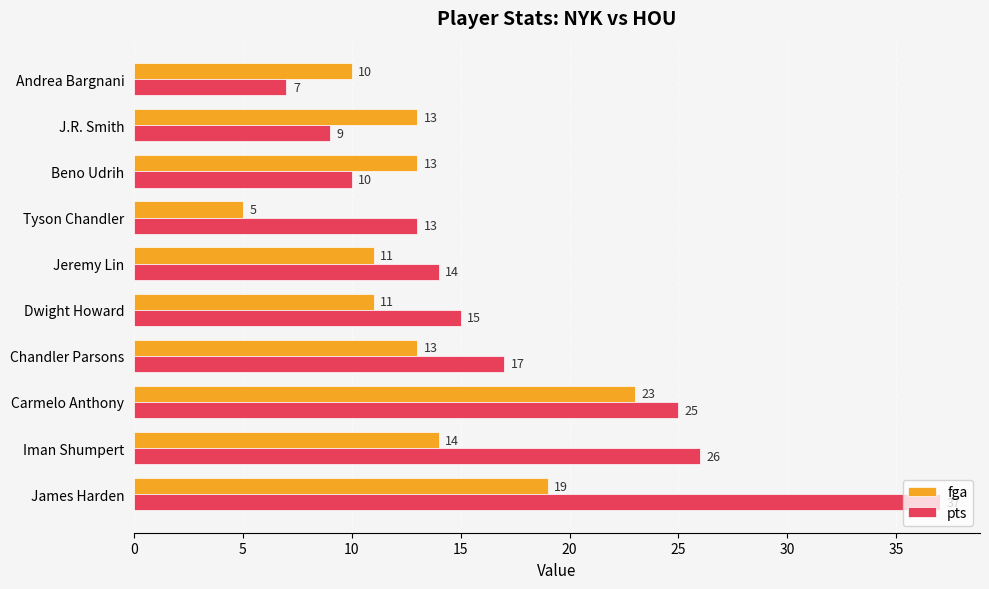

How many data points in fga are less than 13?

4